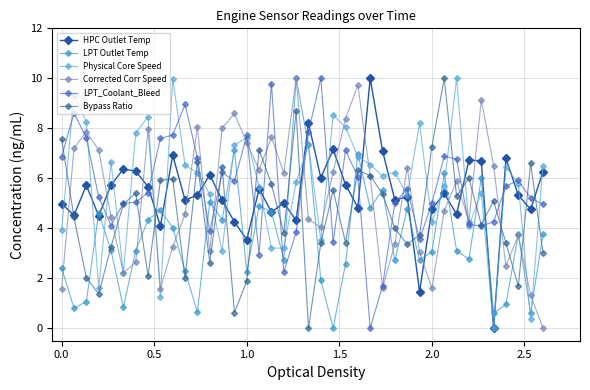

True or false: Physical Core Speed and Bypass Ratio intersect in this chart.

True